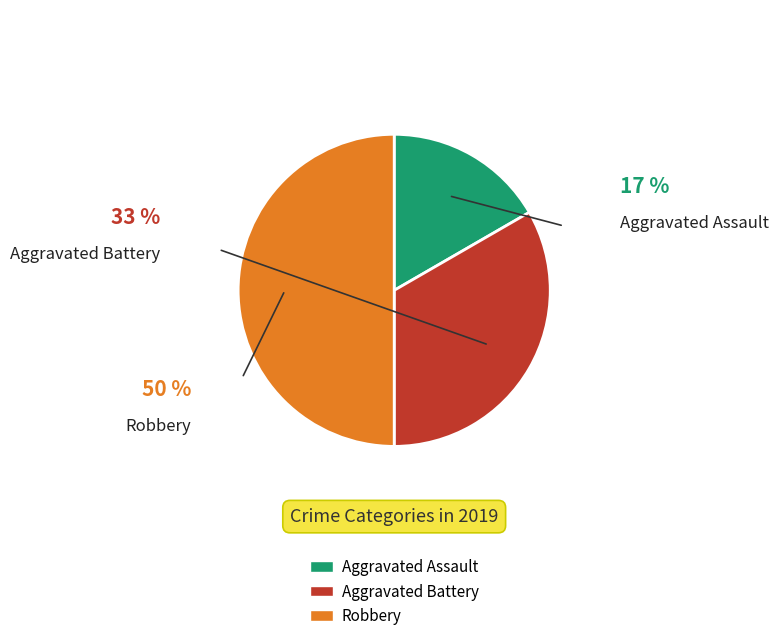

Does Aggravated Assault account for over 50% of the chart?

No